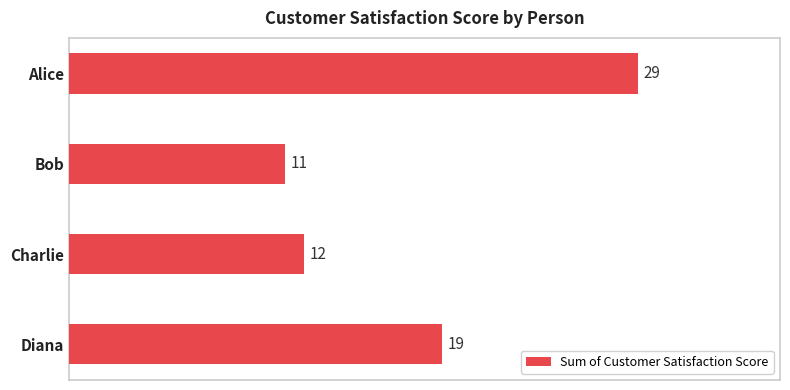

What is the average value?

18